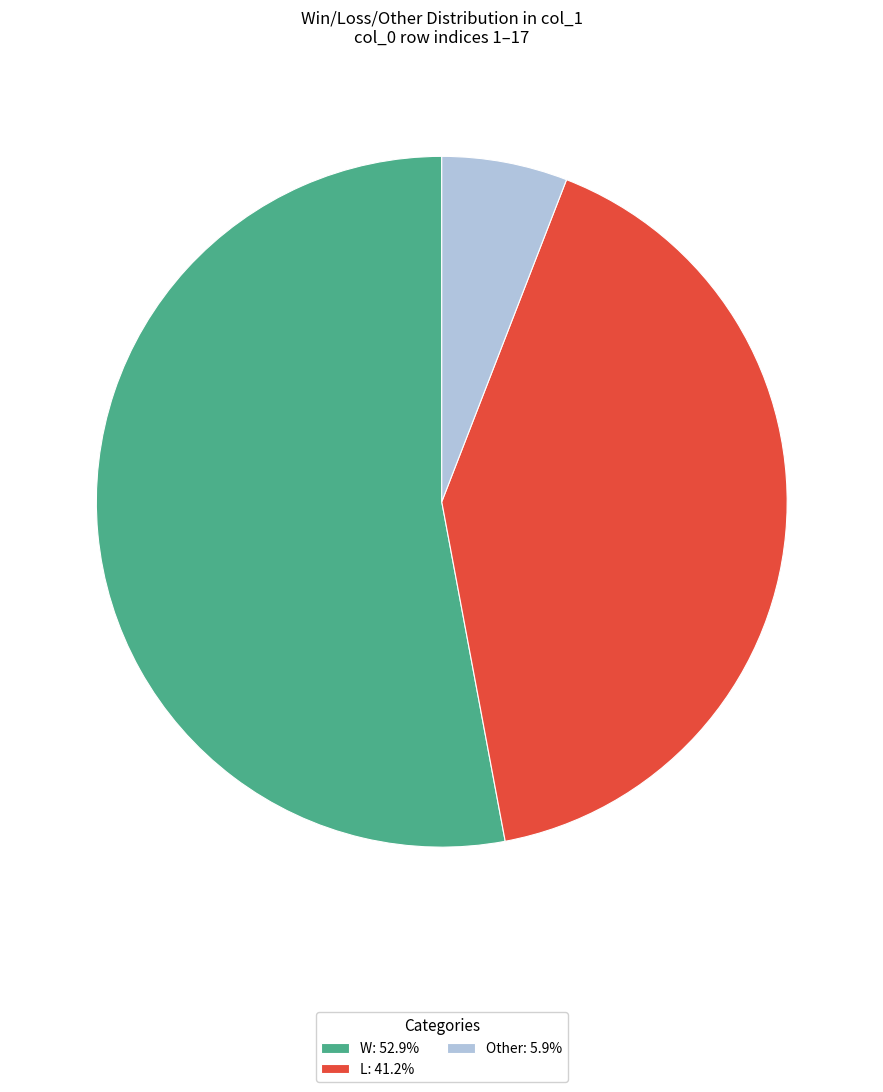

Combined, do Other: 5.9% and W: 52.9% account for over 50%?

Yes